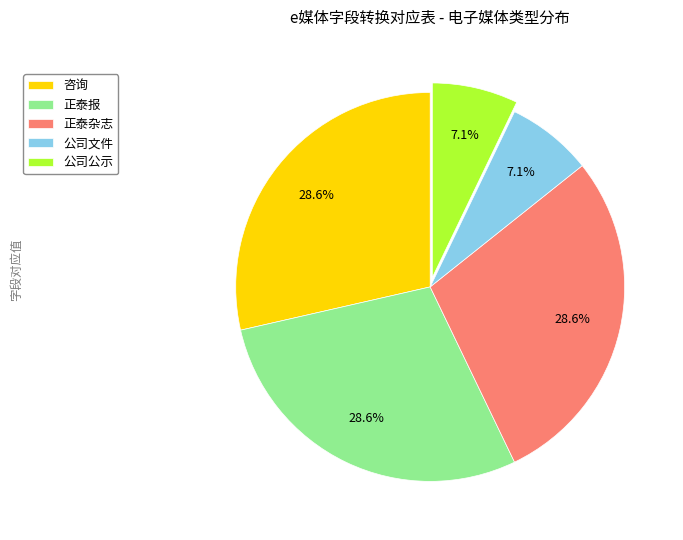

The 公司文件 slice represents 7% of the pie. True or false?

True